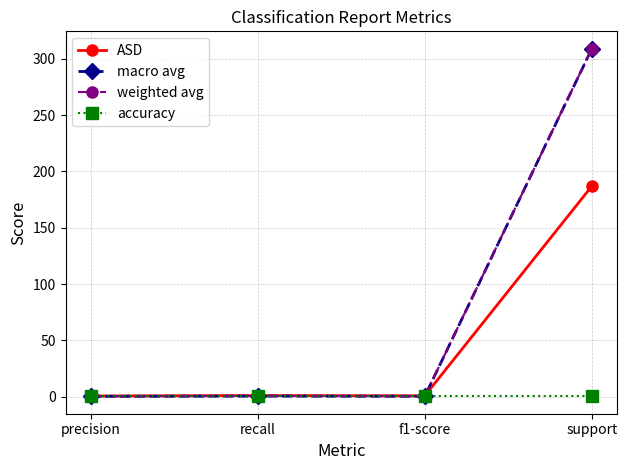

Which series has the widest spread of values?

macro avg